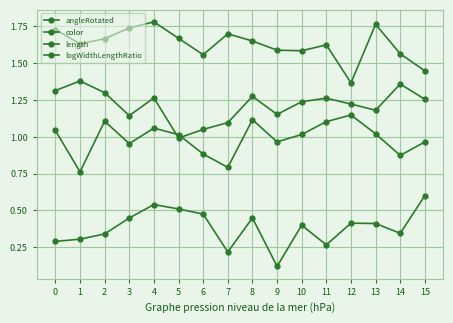

At which label does length reach its peak?

15